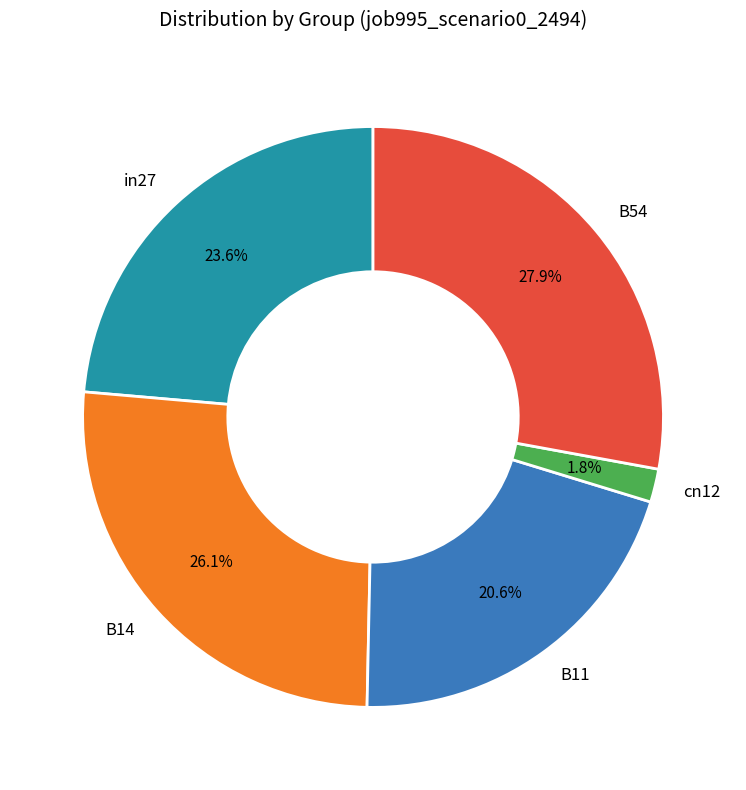

To the nearest percent, what percentage of the pie is B11?

21%